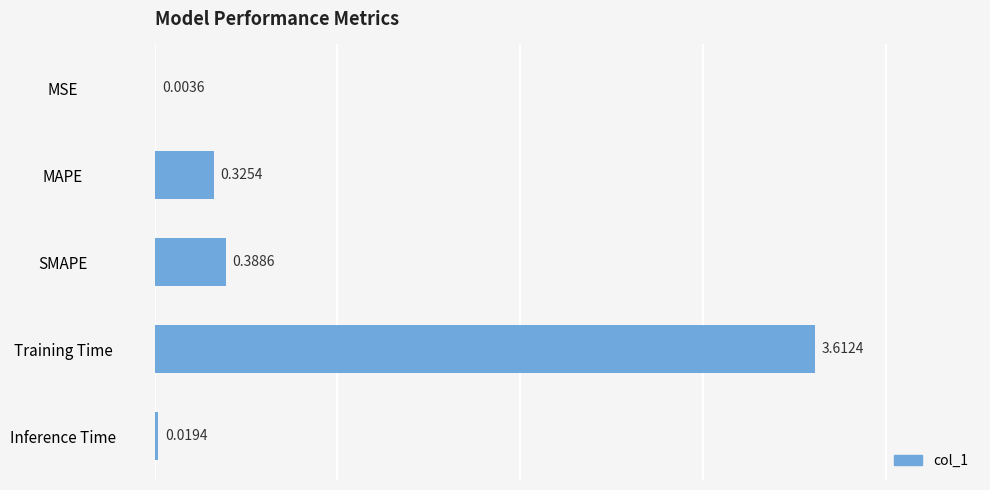

Are the bars grouped side by side (vs. stacked)?

No